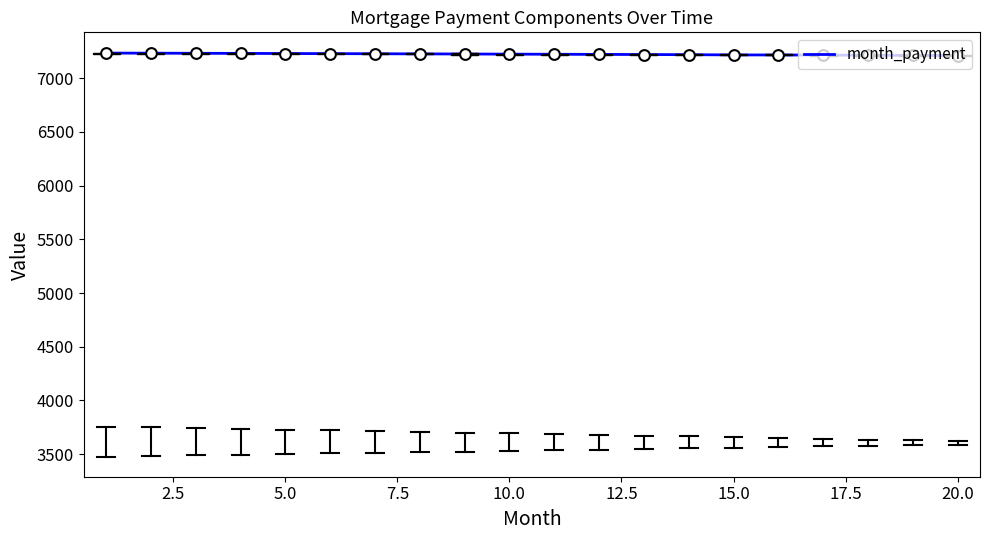

What is the minimum value shown in the chart?

7211.0